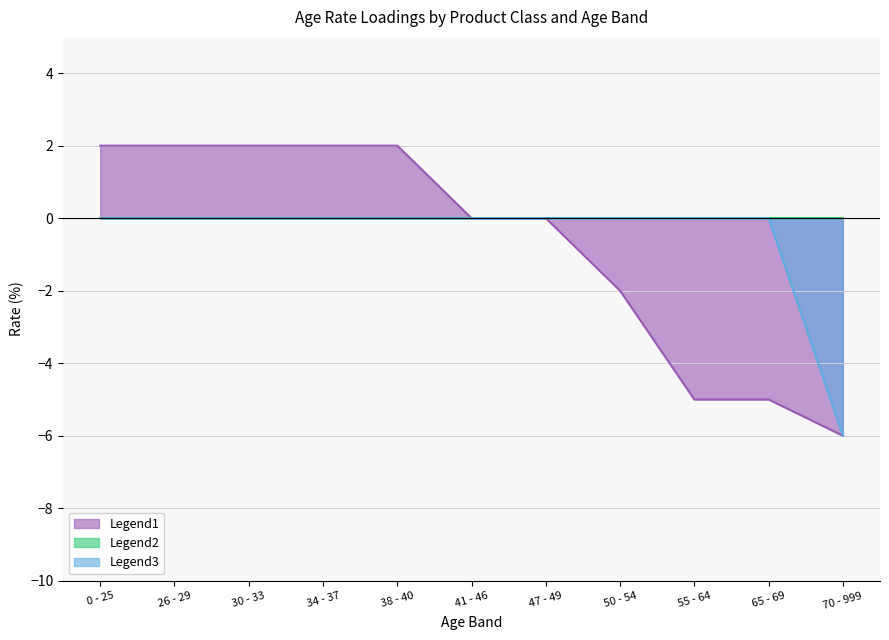

Does the chart have visible grid lines?

Yes